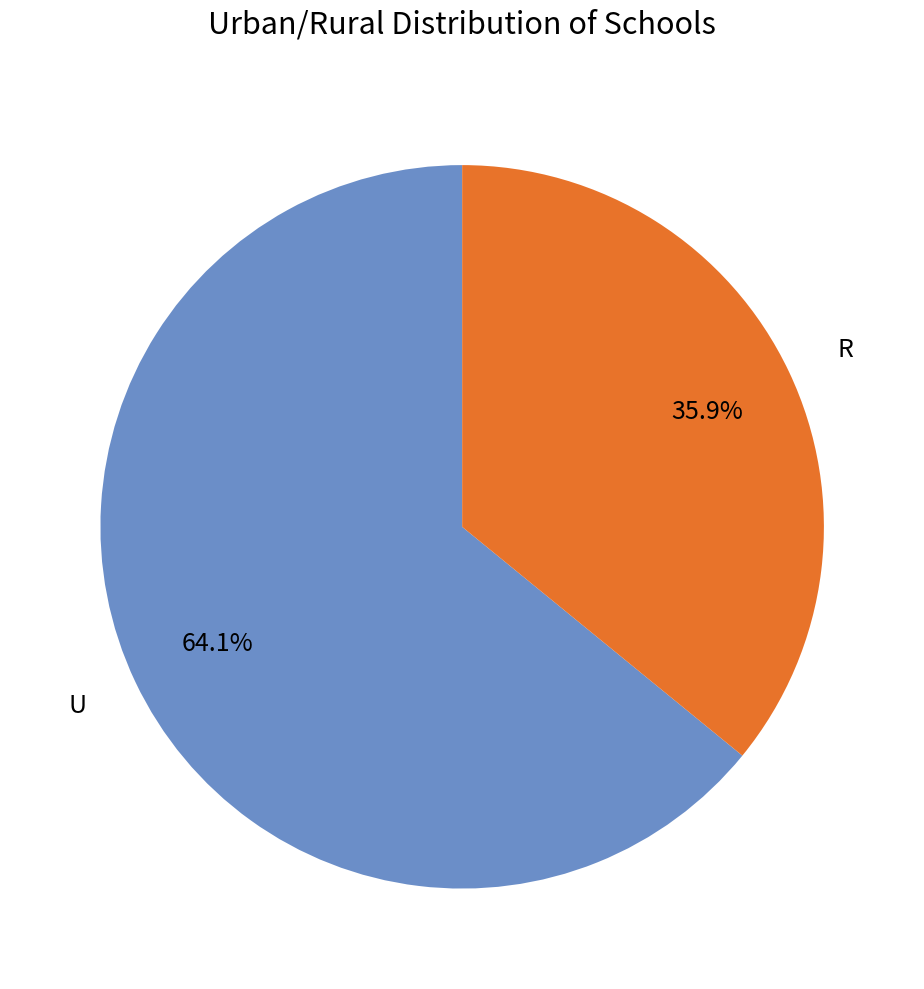

To the nearest percent, what portion does R represent?

36%